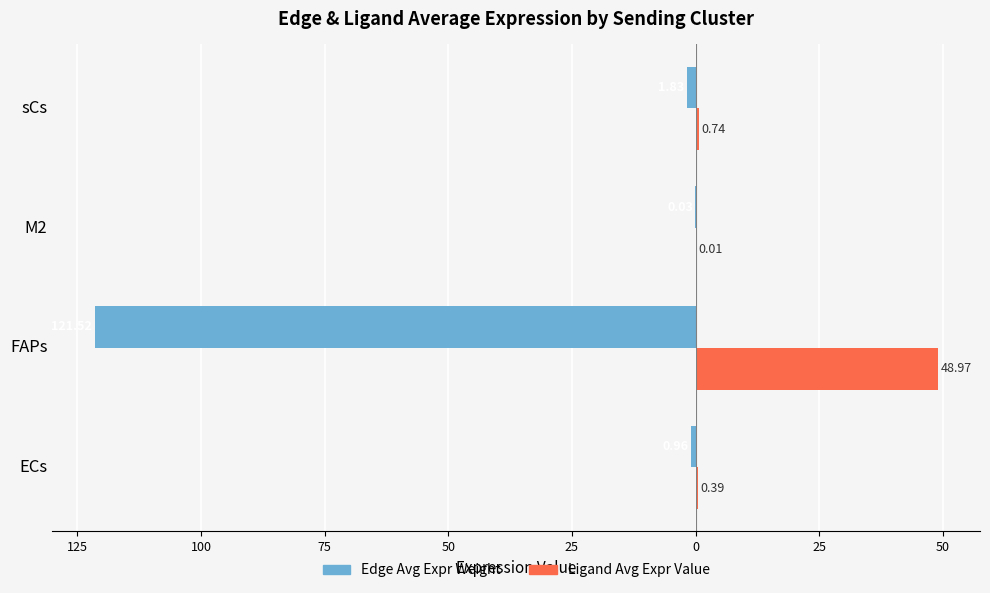

What are all the series names shown in the legend?

Edge Avg Expr Weight, Ligand Avg Expr Value